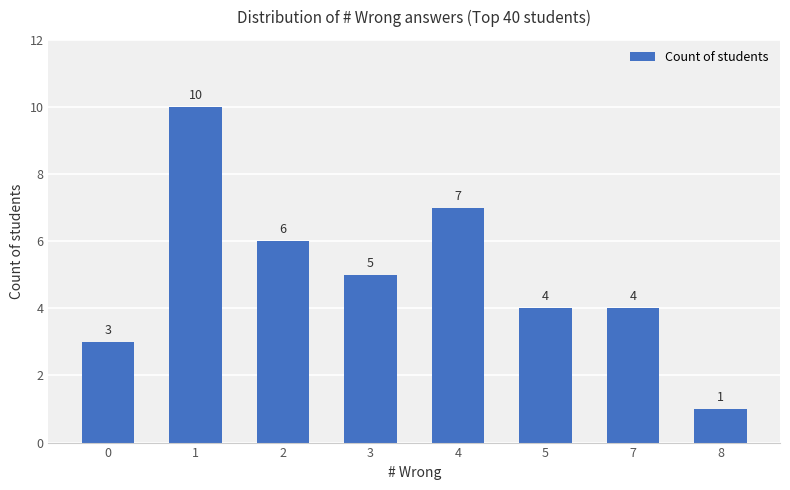

What is the difference between the second highest and second lowest values?

4